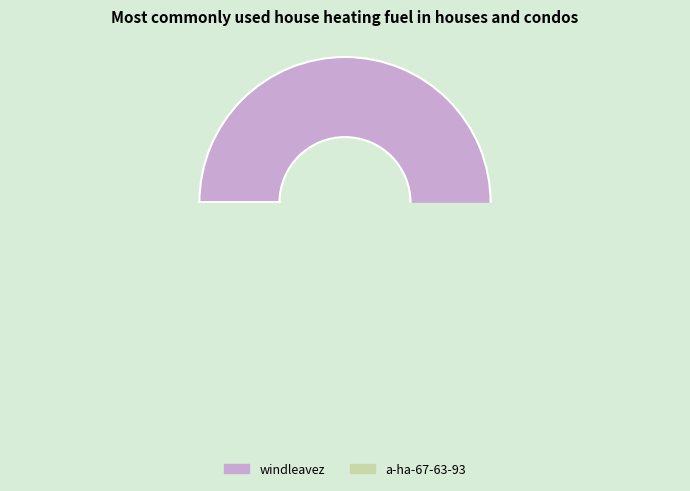

The a-ha-67-63-93 slice represents 1% of the pie. True or false?

False